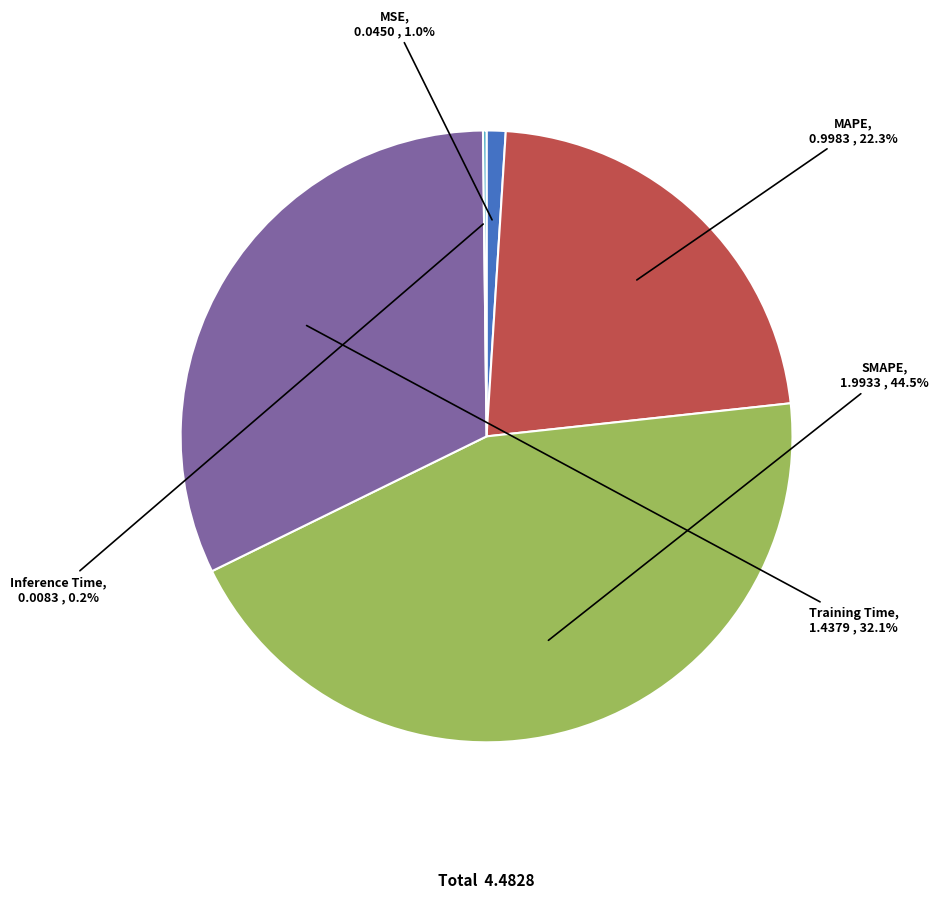

Is the sum of Training Time and MSE greater than half?

No